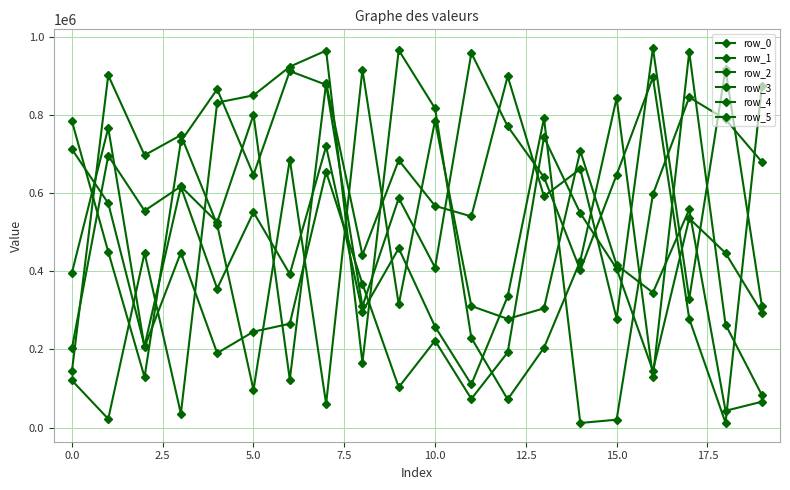

How many distinct data groups are displayed?

6